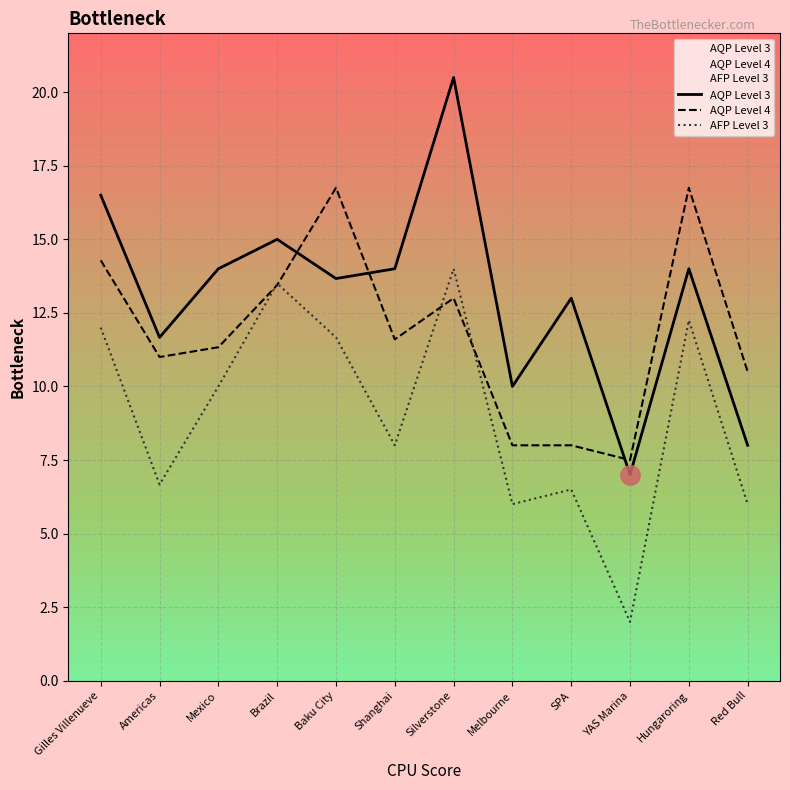

Is it true that AQP Level 3 equals 22.4 at Brazil?

False